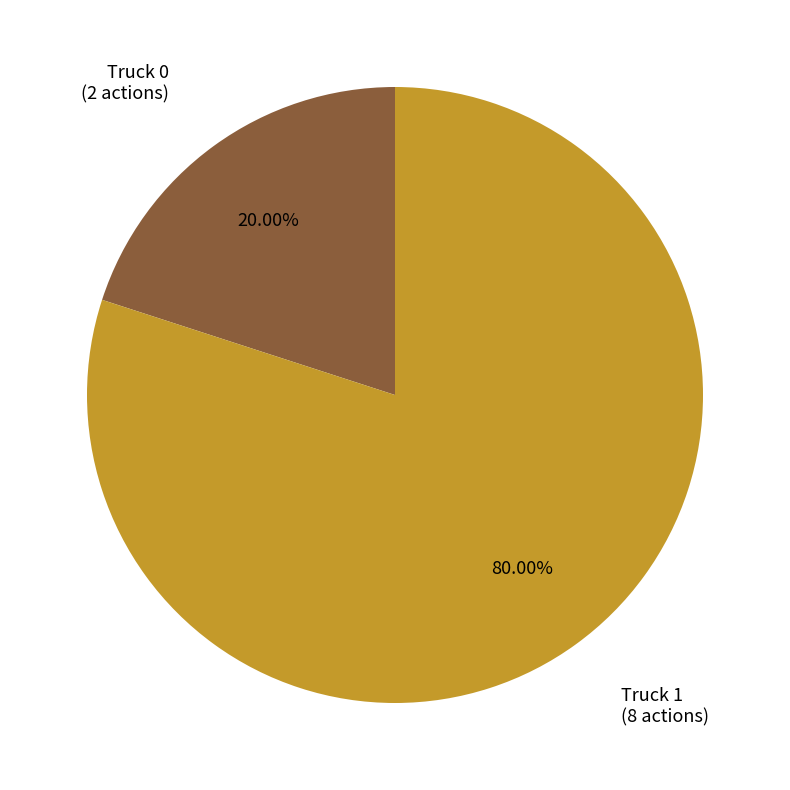

Between Truck 0 and Truck 1, which is larger?

Truck 1